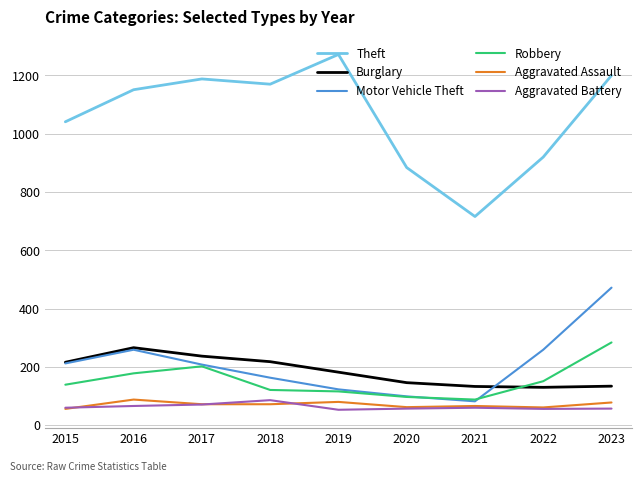

Does the chart display data point markers on the line(s)?

No